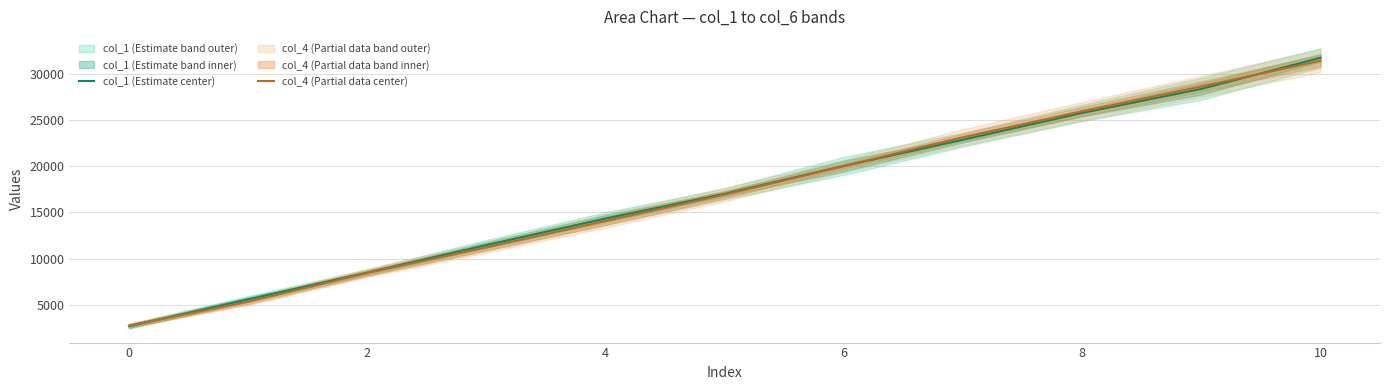

List the series in order of their peak value, lowest first.

col_4 (Partial data center), col_1 (Estimate center)